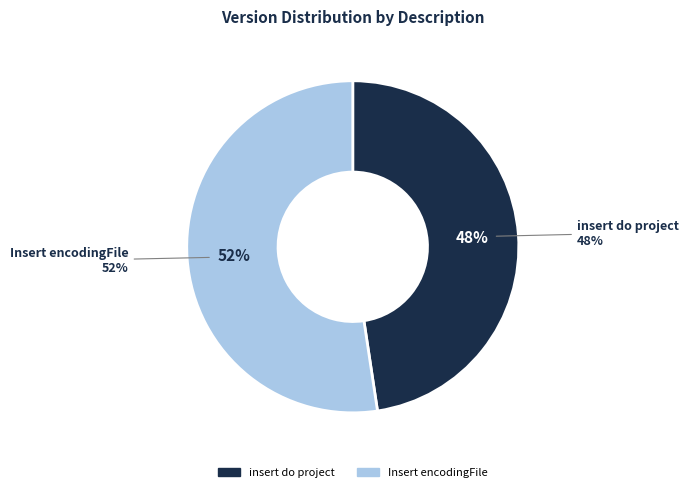

Do Insert encodingFile and insert do project together represent more than half of the pie?

Yes